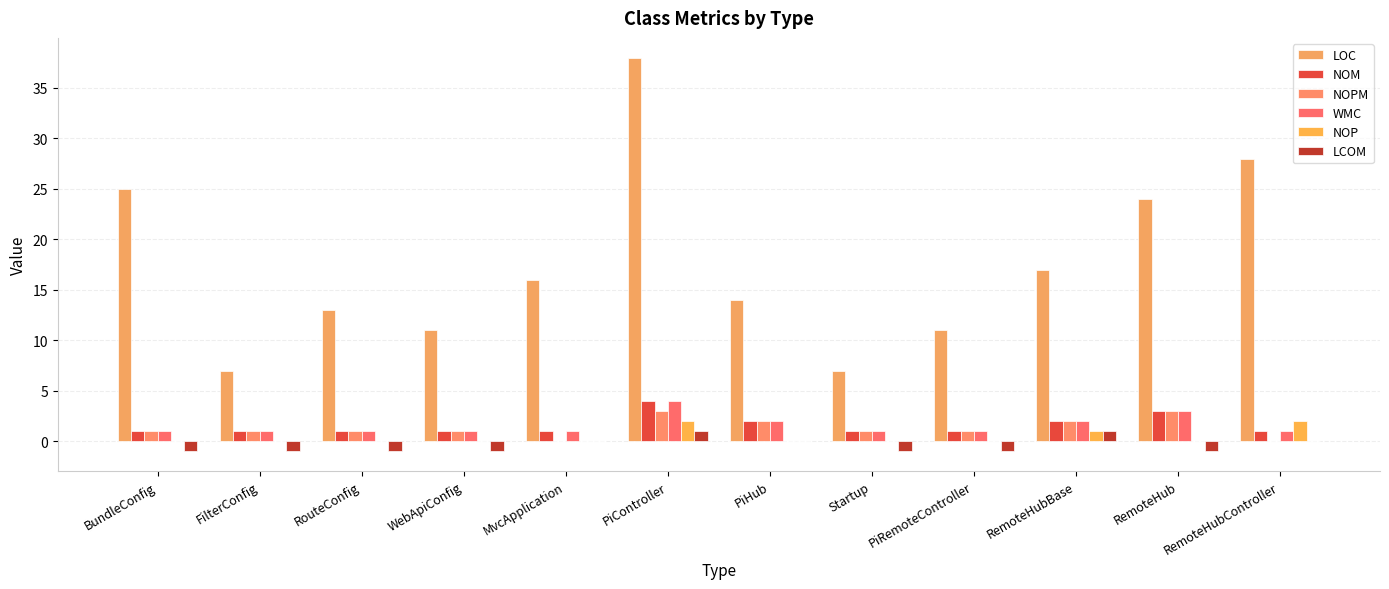

Is it true that NOPM equals 1 at PiRemoteController?

True